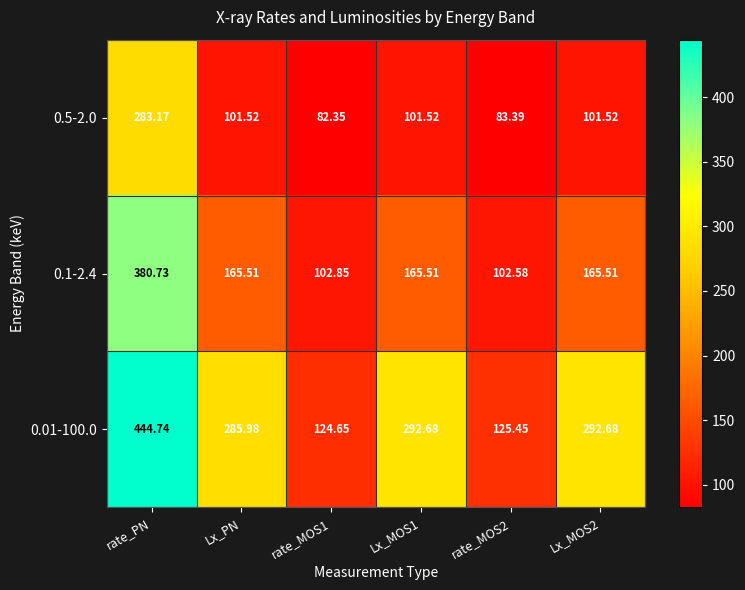

At which label does 0.01-100.0 first exceed 292?

rate_PN